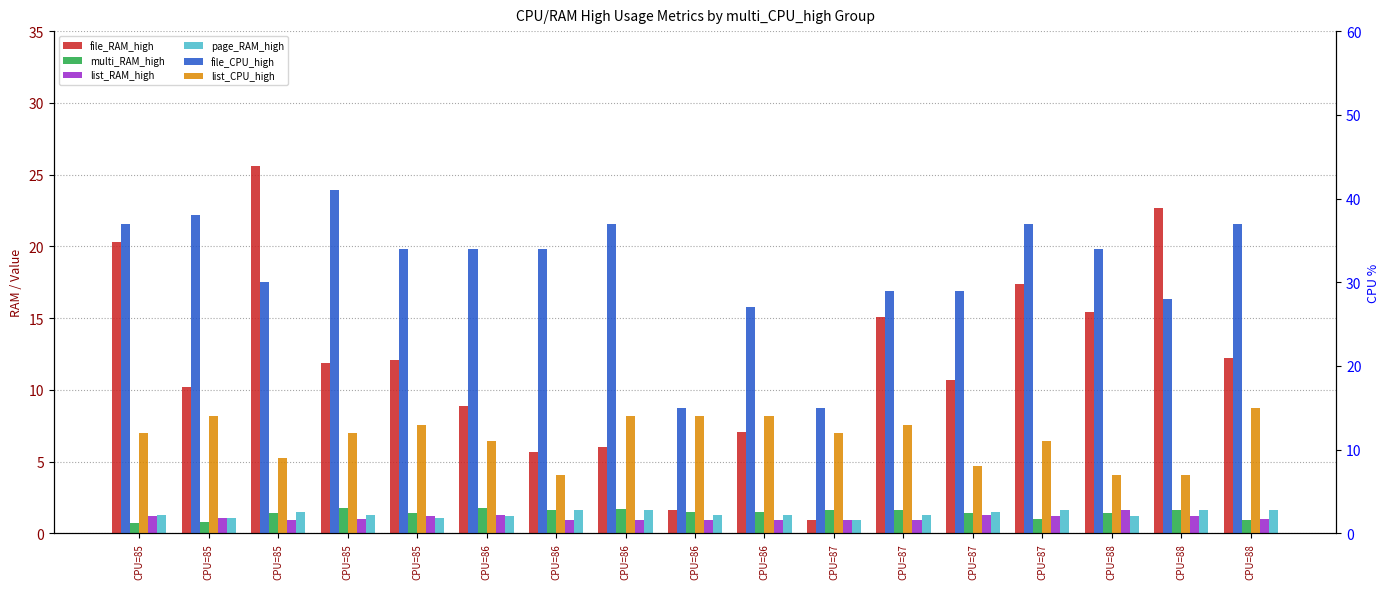

Between CPU=85 and CPU=87, which is larger?

CPU=85